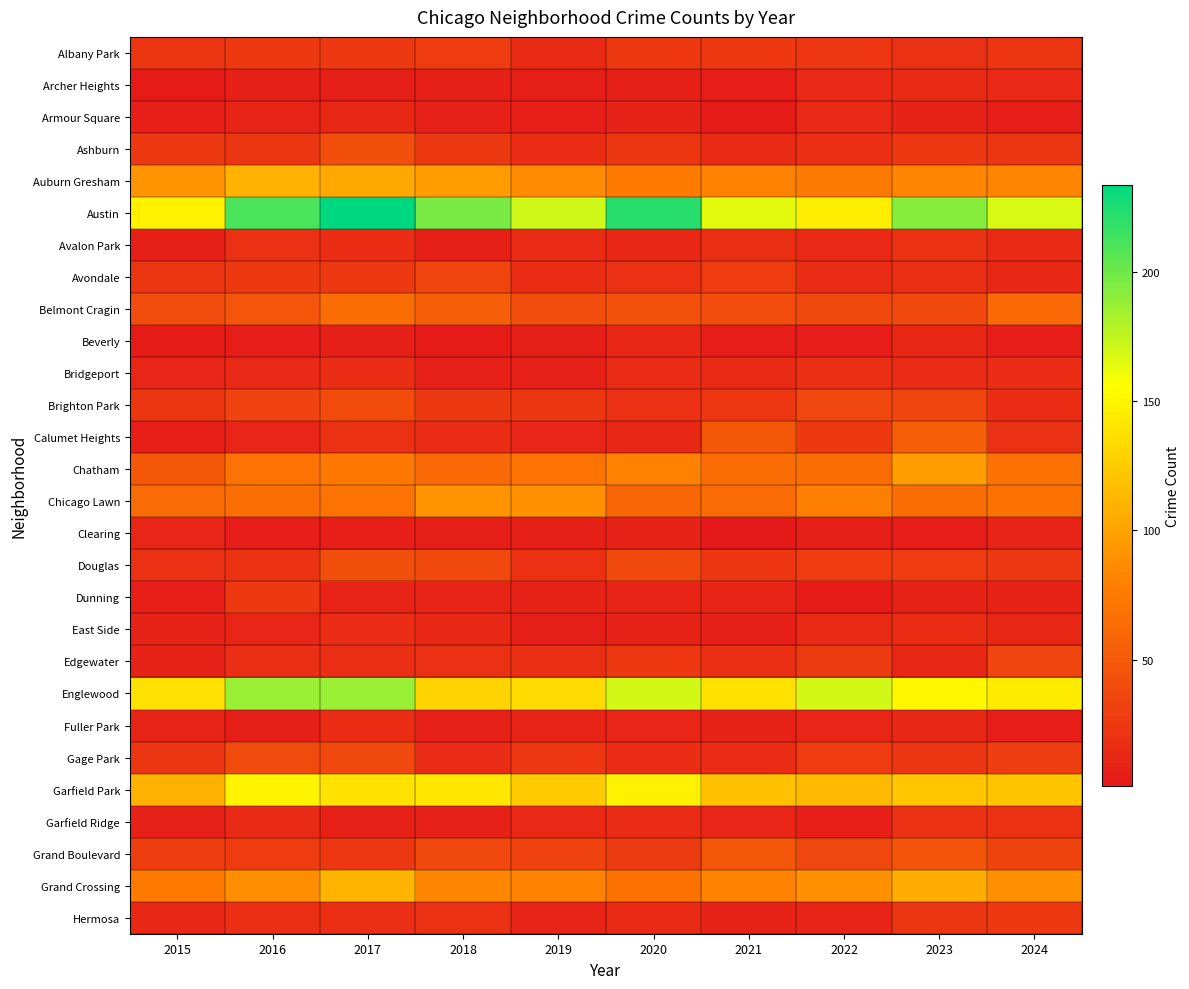

What is the spread (max minus min) of values at 2016?

207